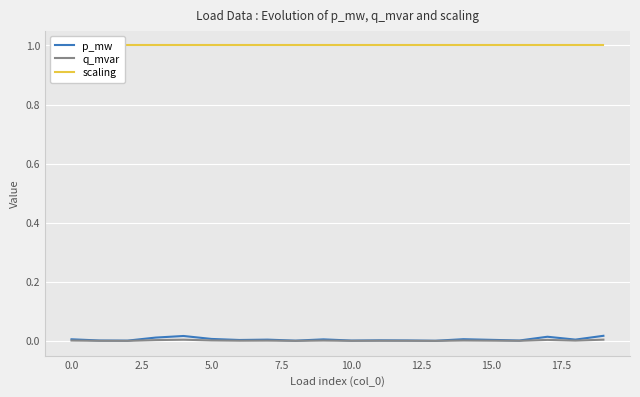

At which category is the sum across all series the highest?

19